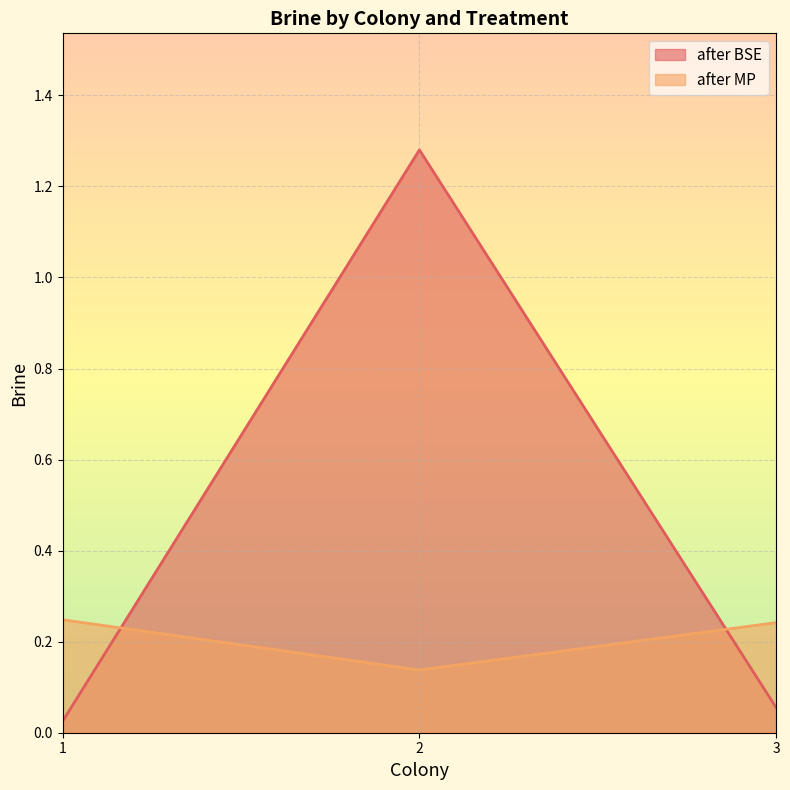

Reading left to right, what are all the values shown in this chart?

after BSE: 0.0	1.3	0.1
after MP: 0.2	0.1	0.2